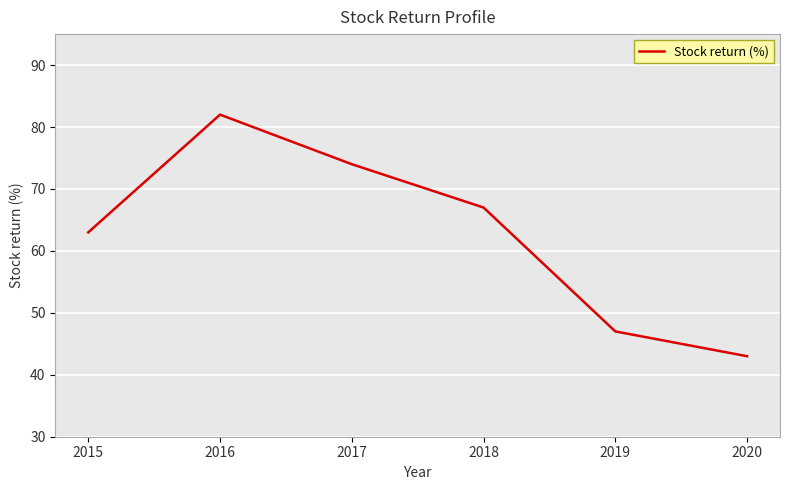

What is the difference between the values at 2017 and 2019?

27